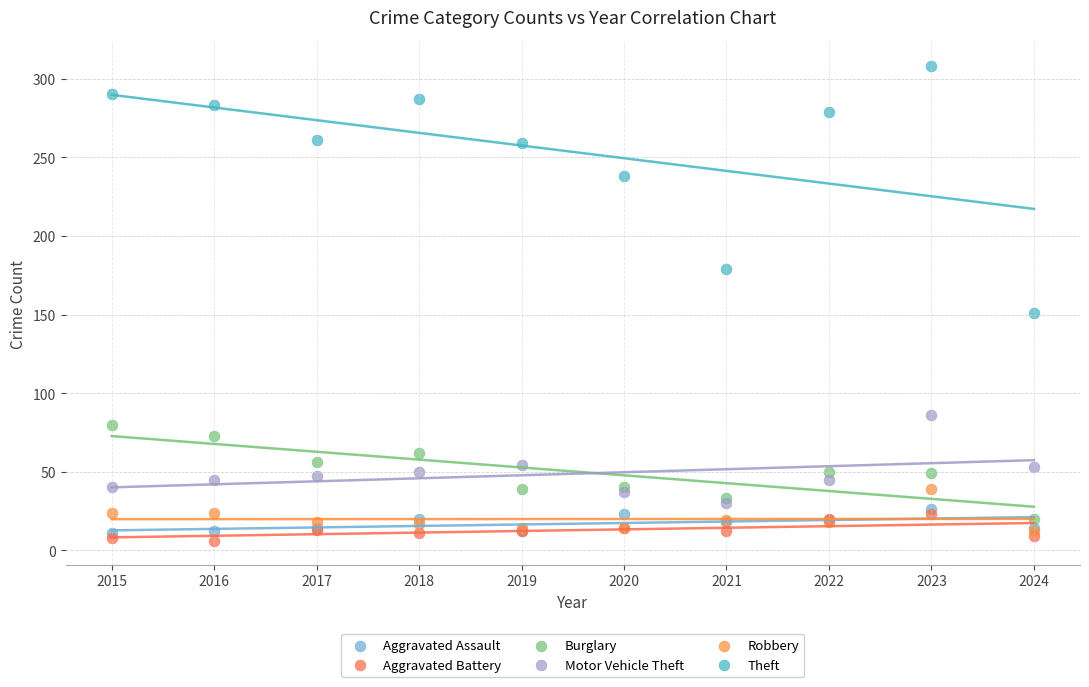

Which series has the largest Y range (max minus min)?

Theft